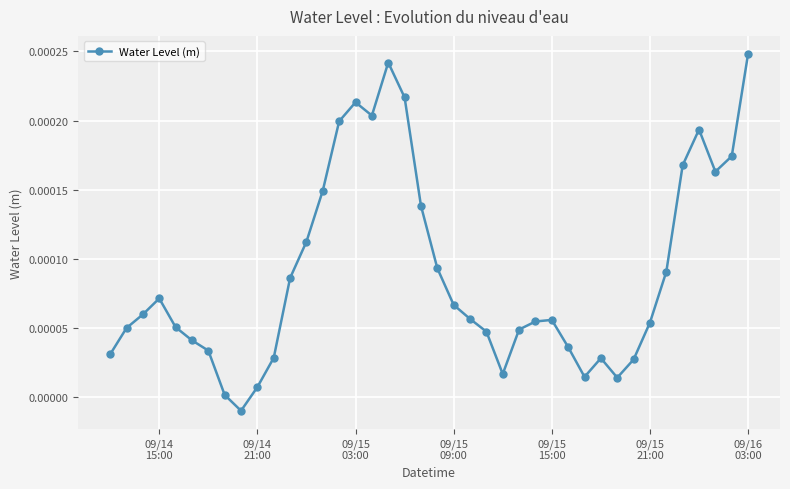

Count the number of categories in the chart.

40